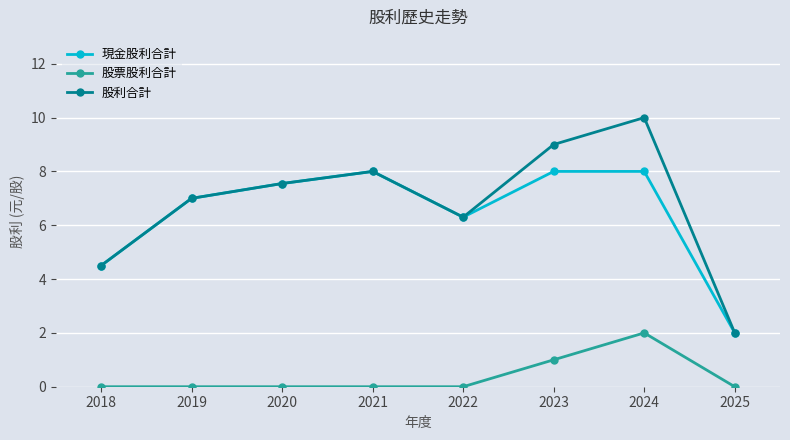

What is the total value across all series at 2019?

14.0